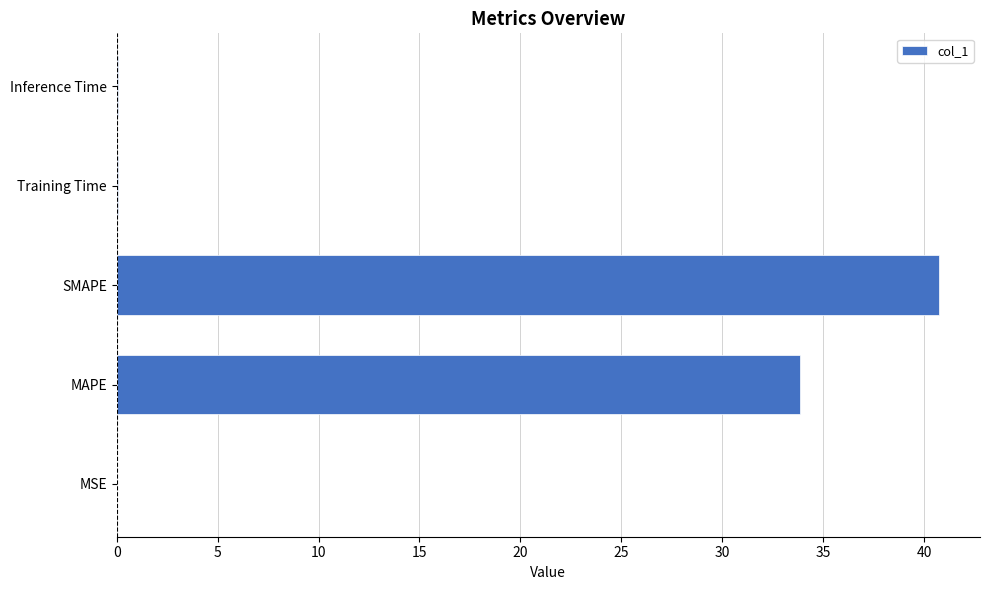

At which label is the value closest to 20?

MAPE